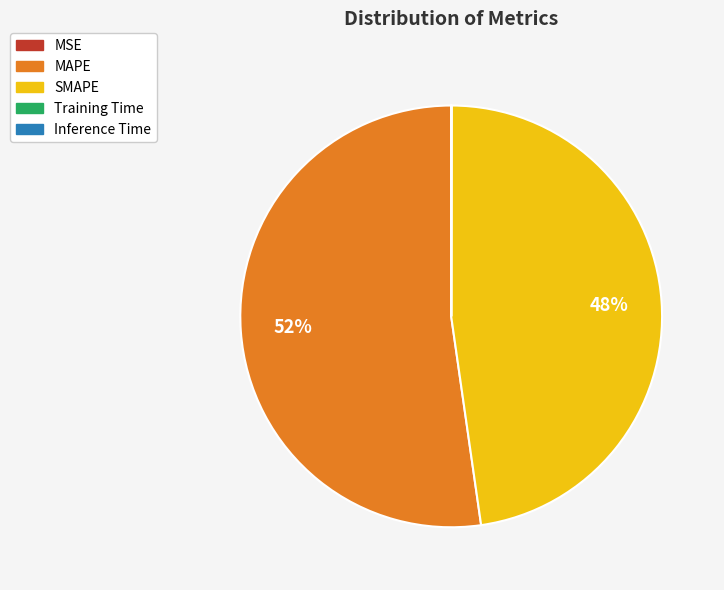

True or false: MAPE accounts for 52% of the total.

True